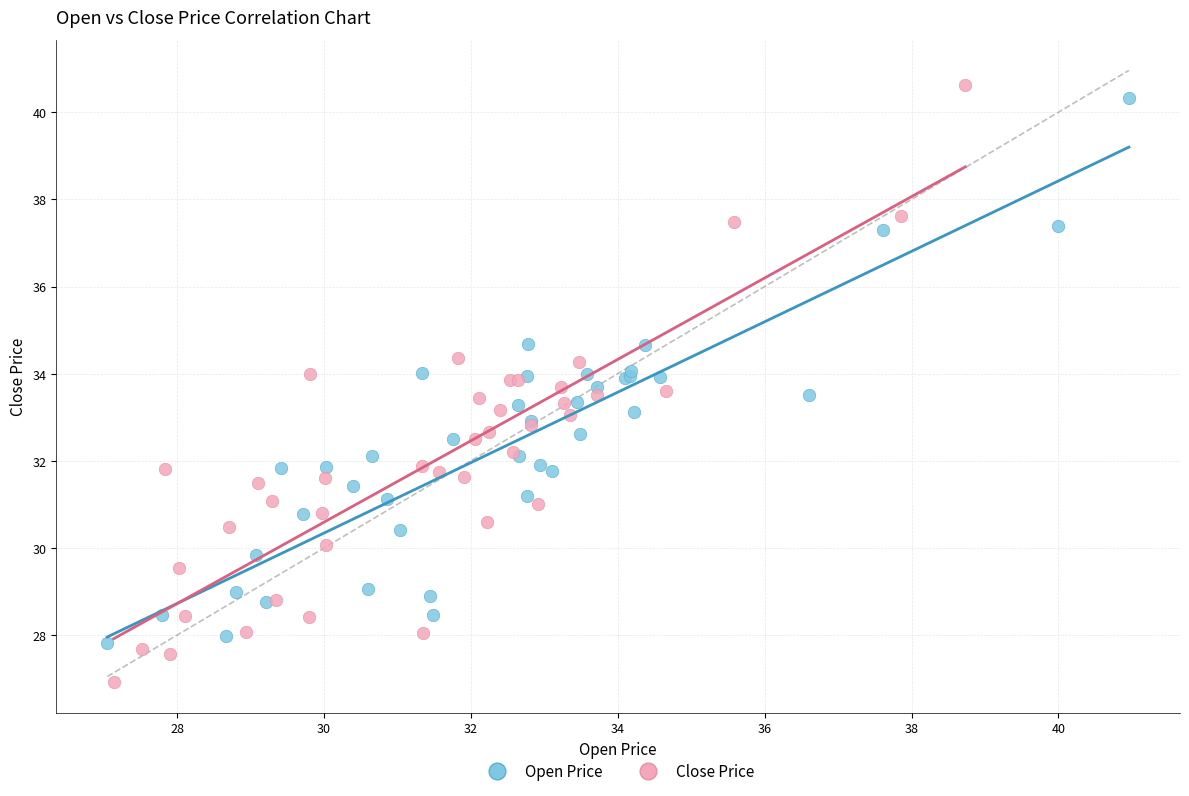

Which series has the widest spread of Y values?

Close Price